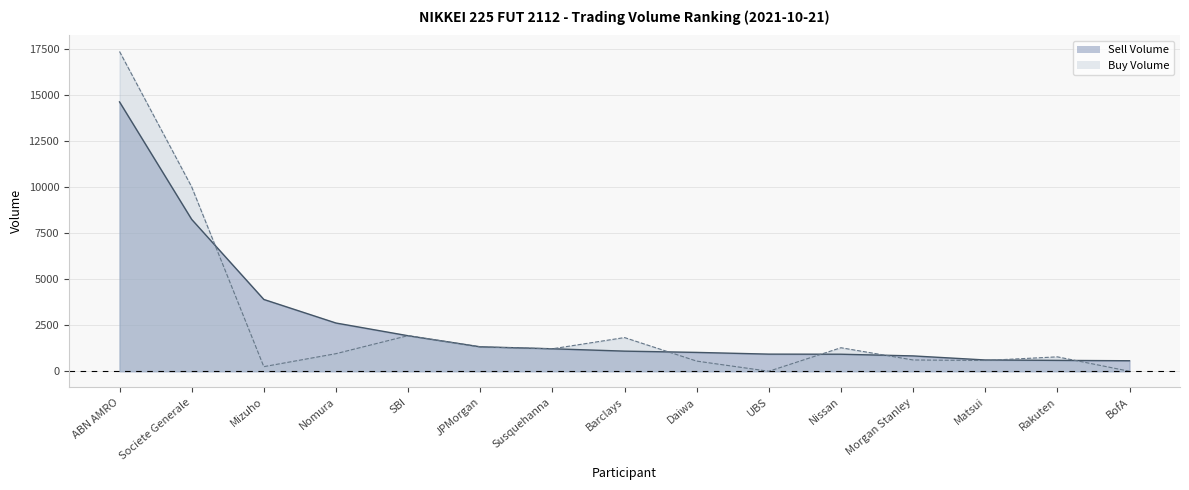

How many series are shown in this chart?

2